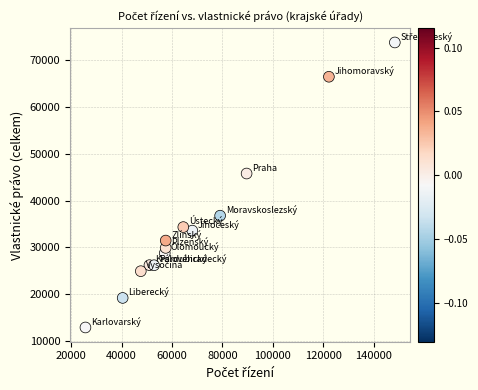

What is the range of Y values (max minus min)?

60919